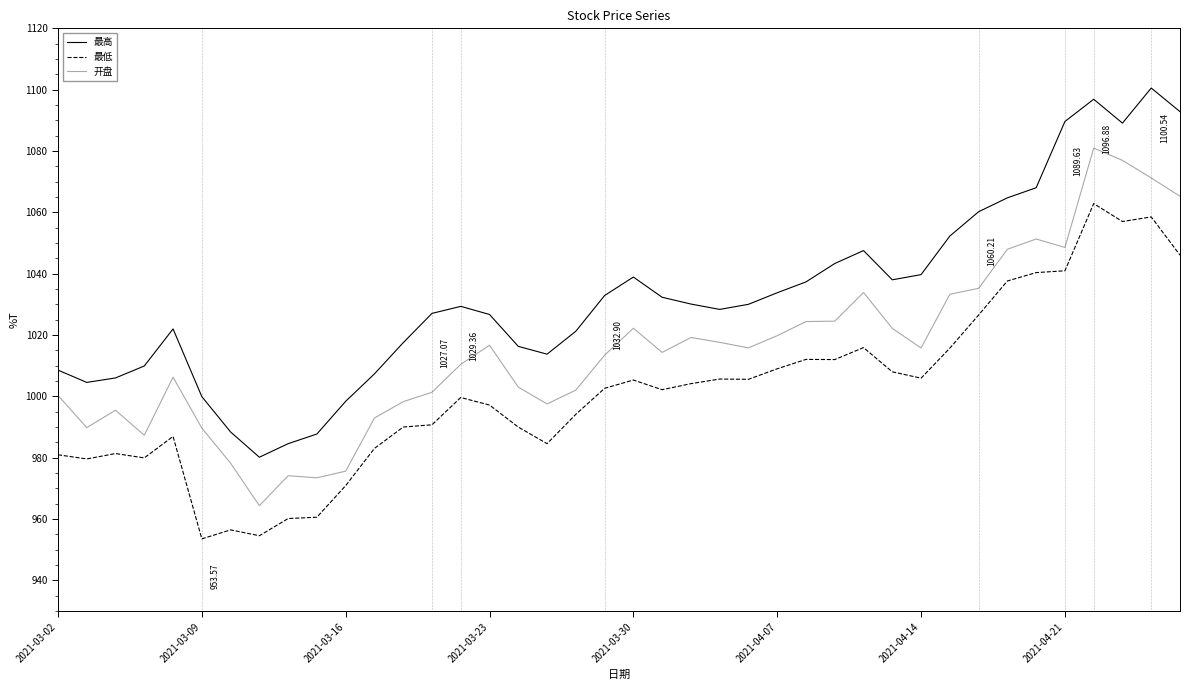

True or false: 最低 and 最高 cross at least once.

False